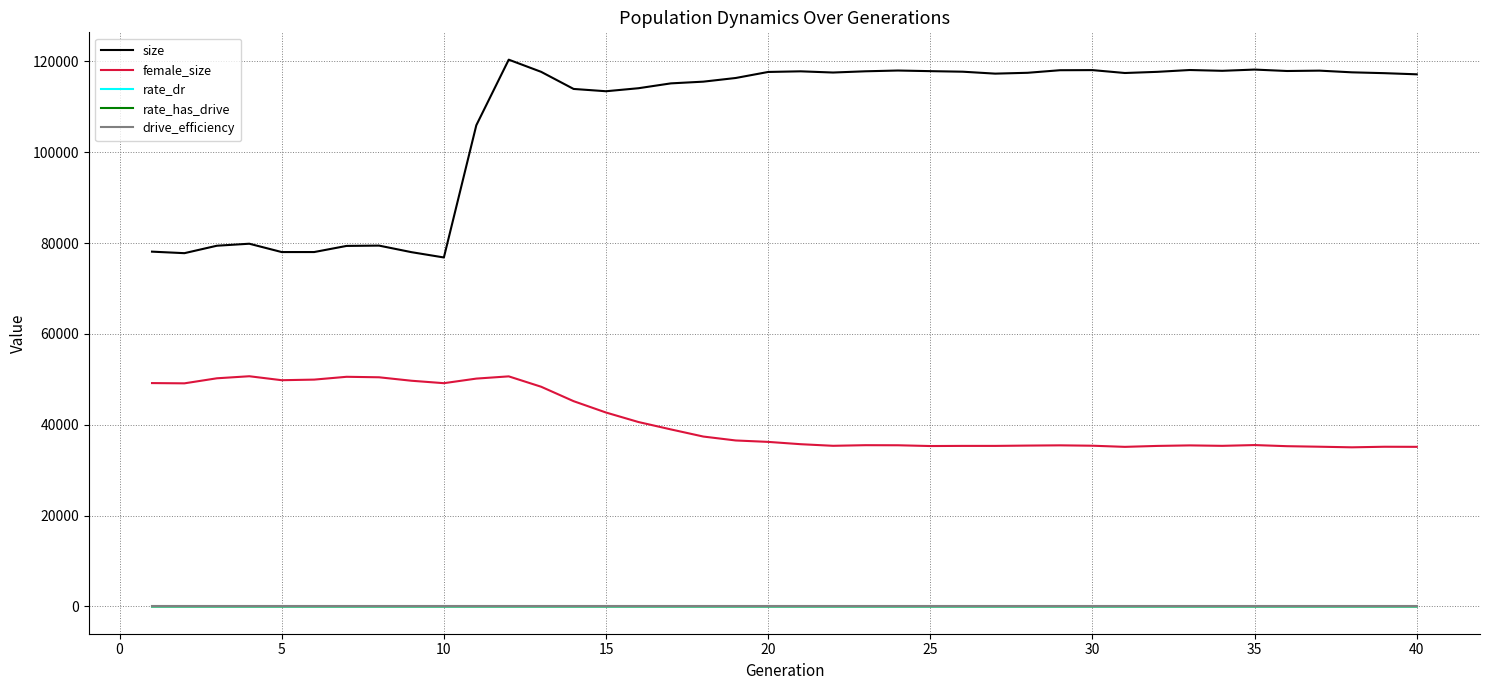

True or false: rate_has_drive and size cross at least once.

False